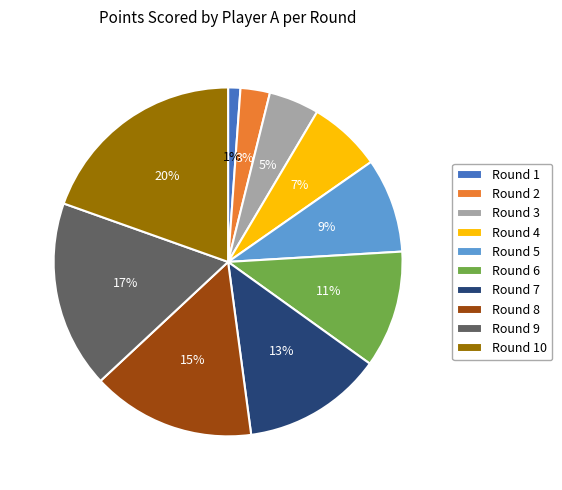

Does any single category account for the majority?

No